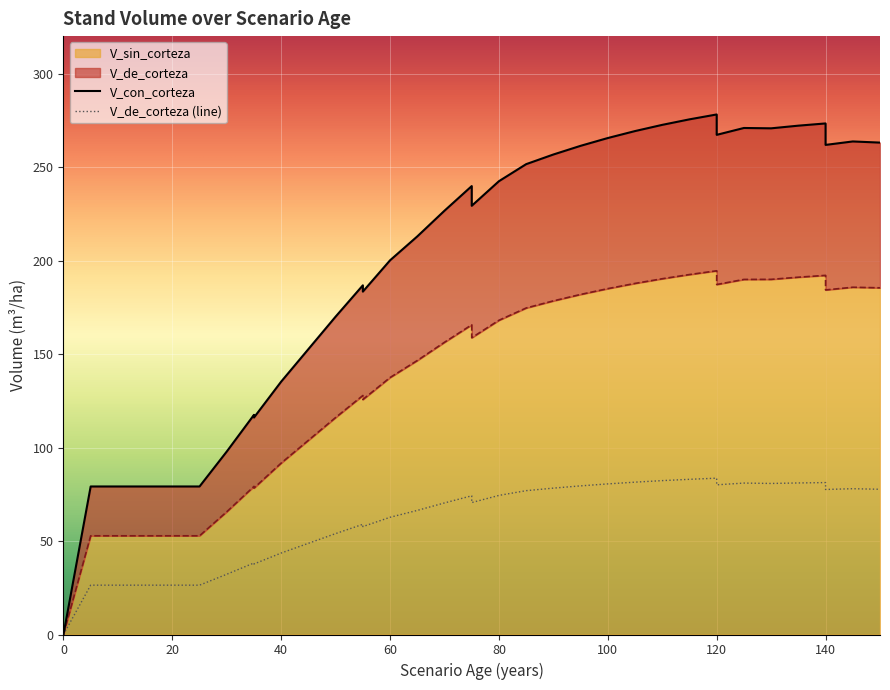

At which label does V_con_corteza first exceed 229?

75